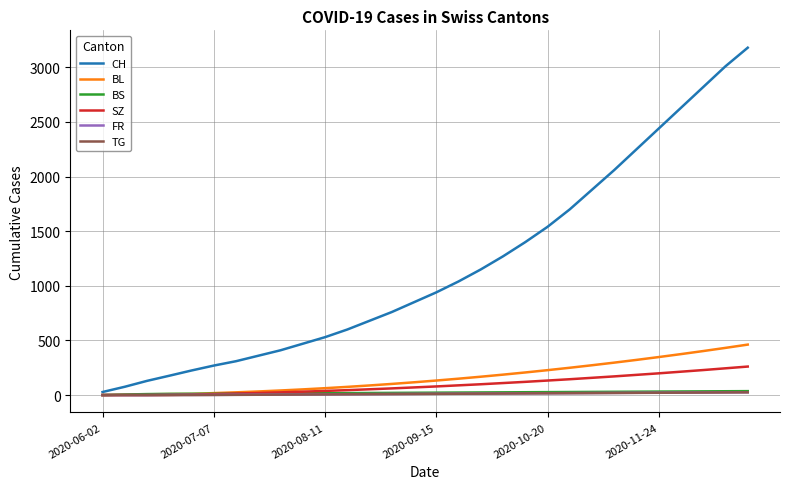

How many lines are shown in the chart?

6